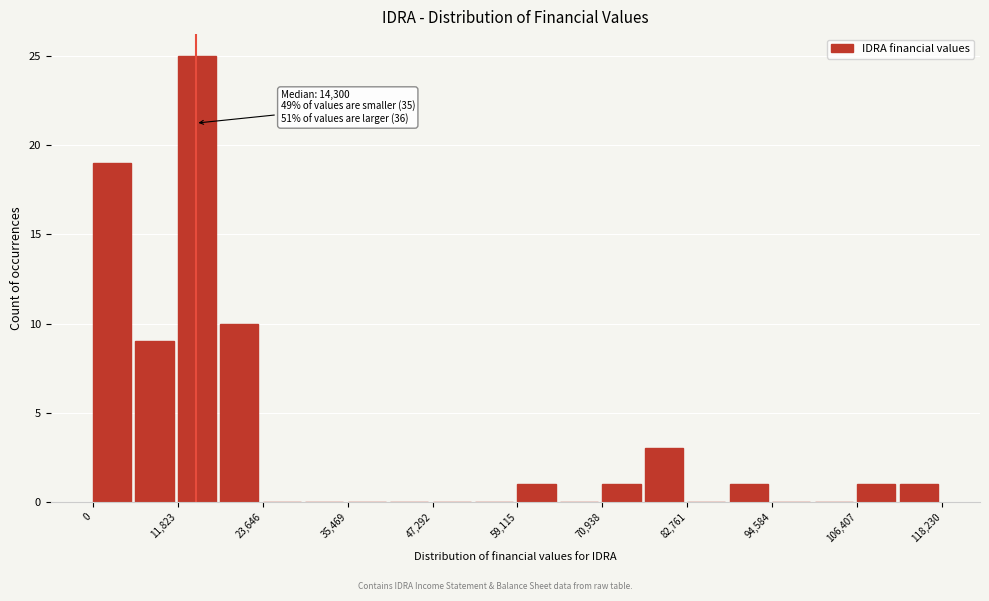

Read against the x-axis, roughly where is the centre of the tallest bar?

14000